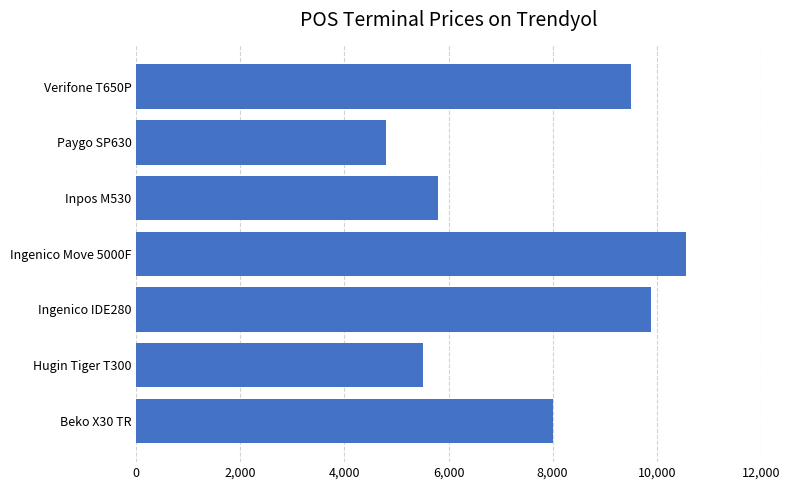

Count the number of categories in the chart.

7